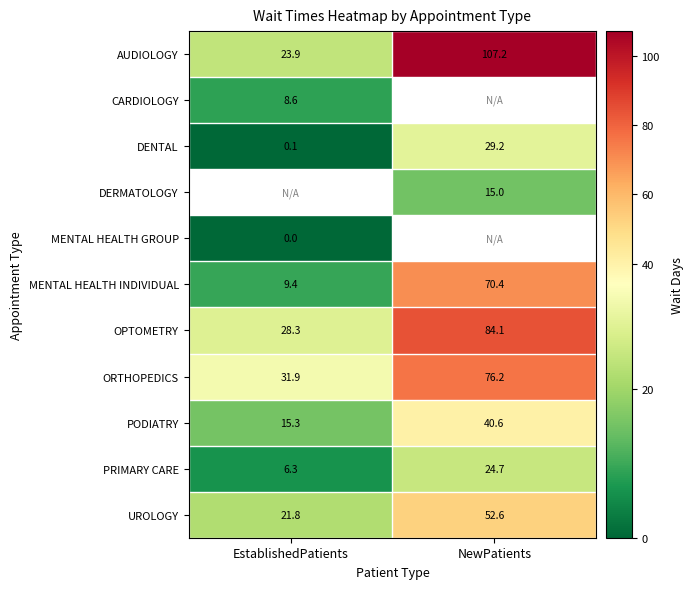

What is the difference between the highest and lowest values at NewPatients?

92.2